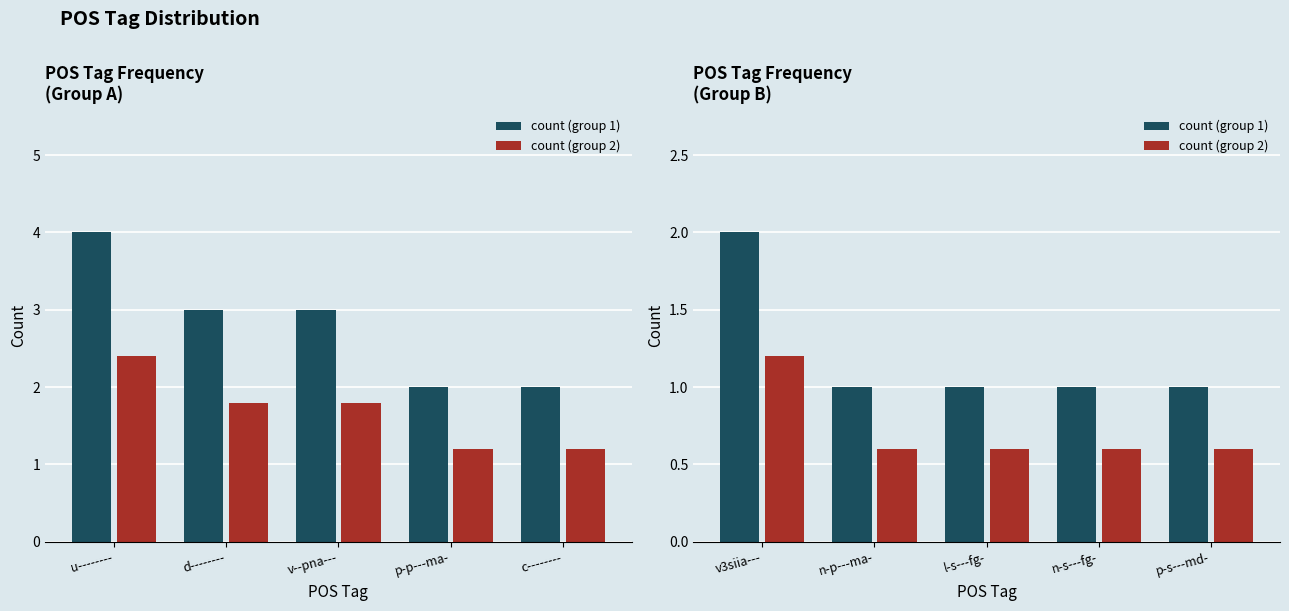

Count the number of data series in this chart.

2